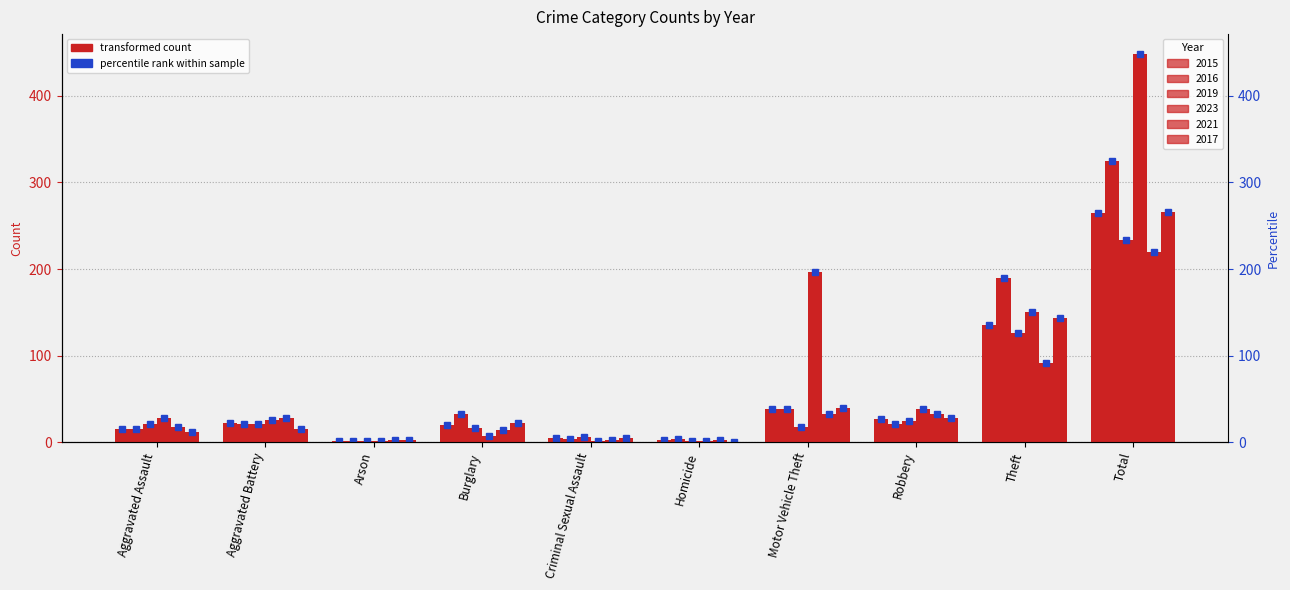

What is the sum of all 2017 values?

532